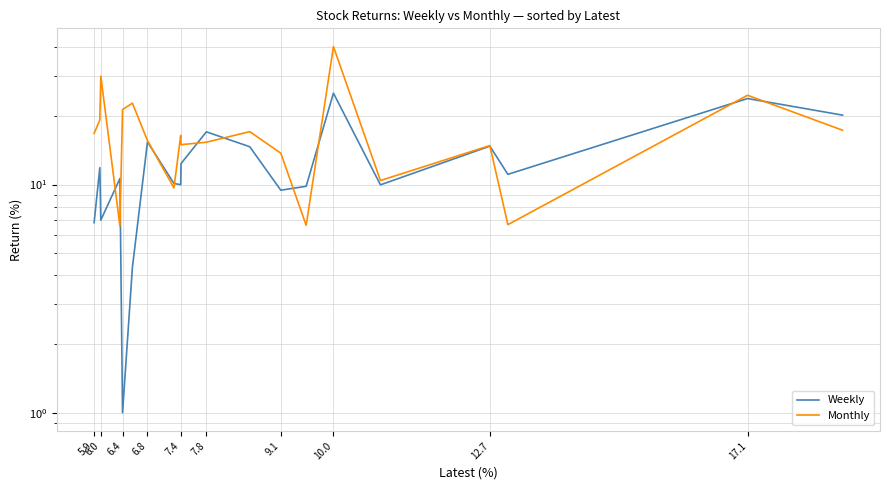

How many lines are shown in the chart?

2